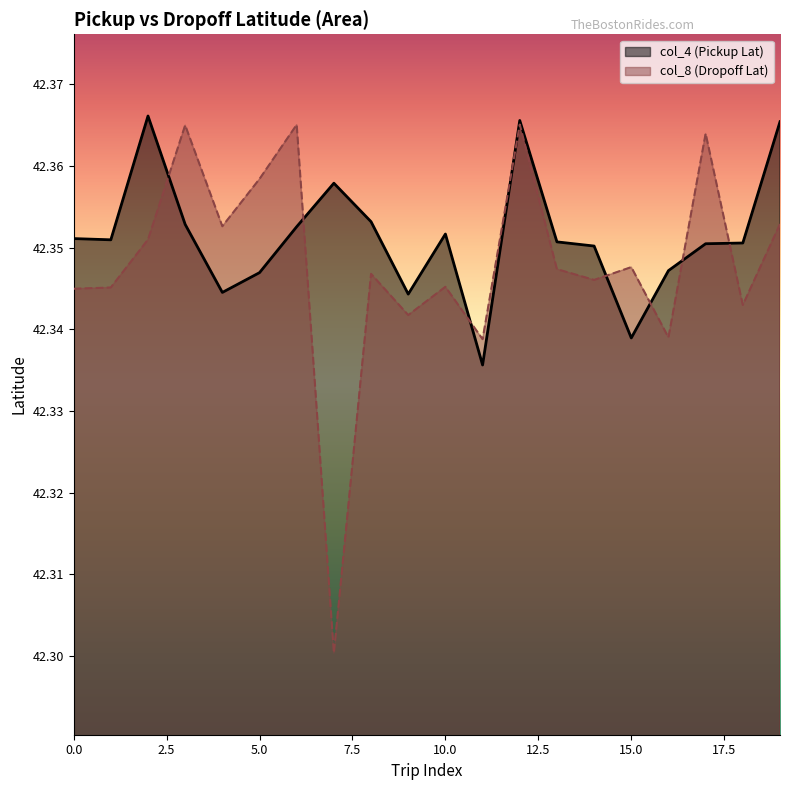

Count the number of categories in the chart.

20